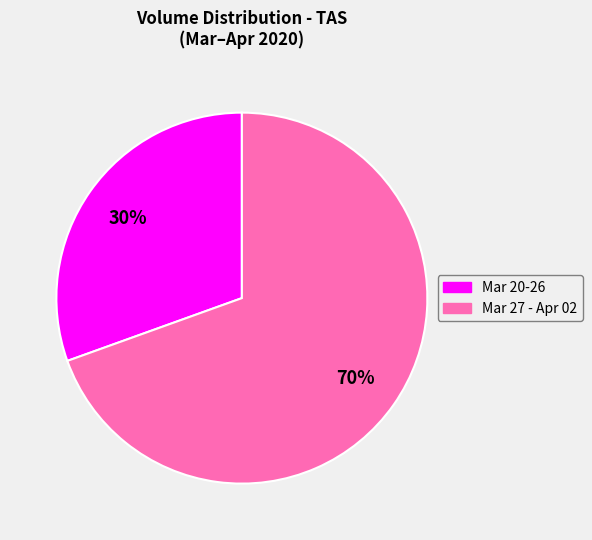

To the nearest percent, what percentage of the pie is Mar 20-26?

30%